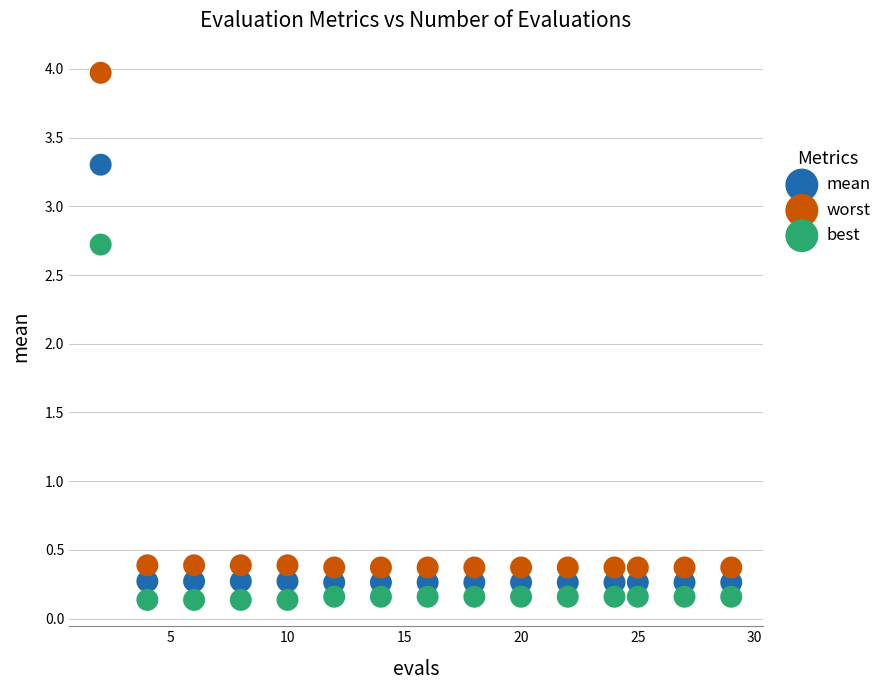

Across all data points, what is the range of Y values (max minus min)?

3.8